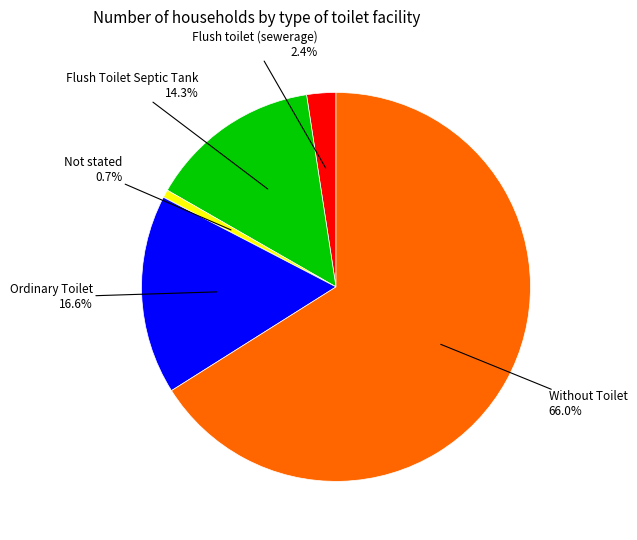

Is there any slice that represents more than half of the pie?

Yes